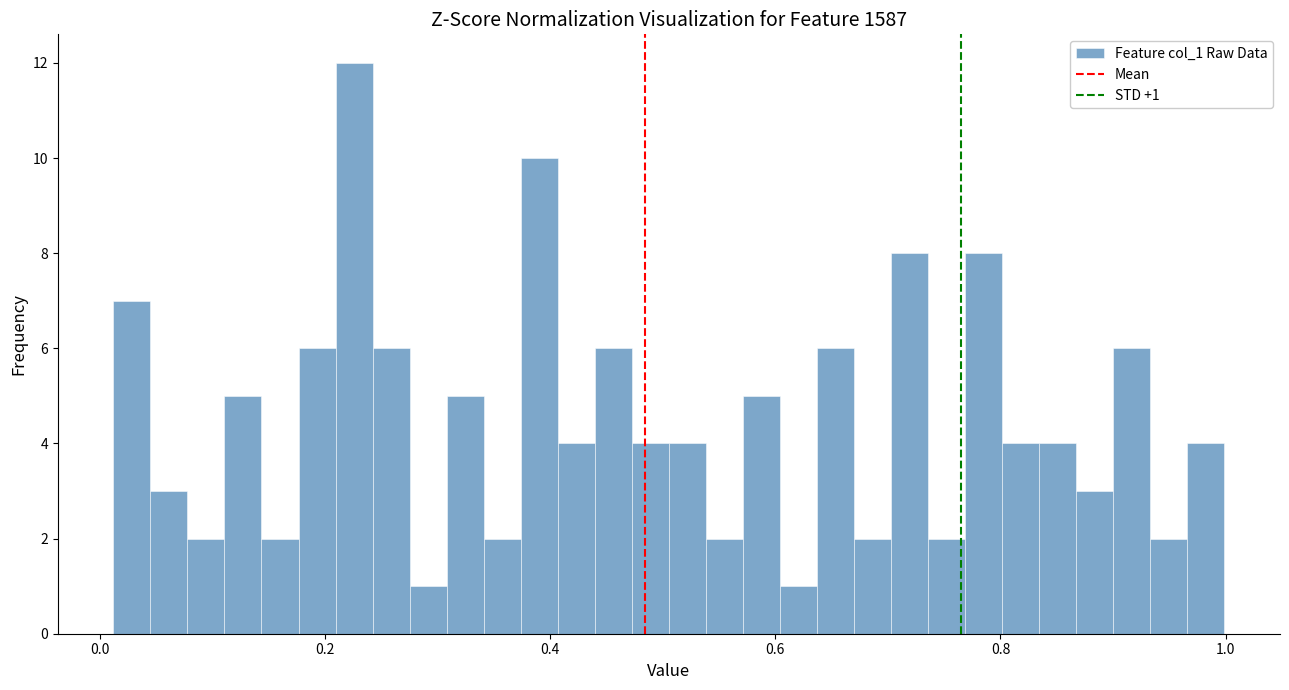

Around what value on the x-axis is the tallest bar? Give the approximate position of its centre, as read against the axis.

0.22